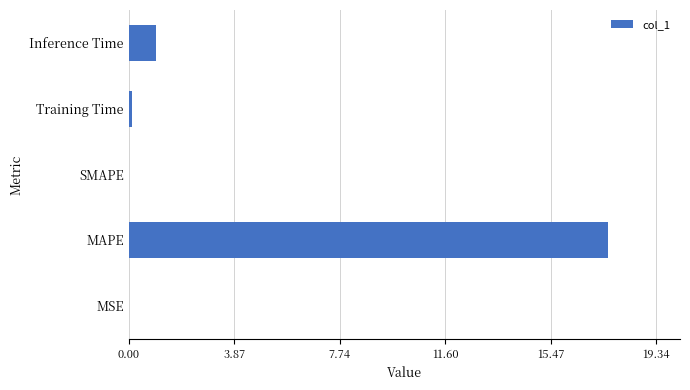

Where is the data nearest to the value 8?

Inference Time